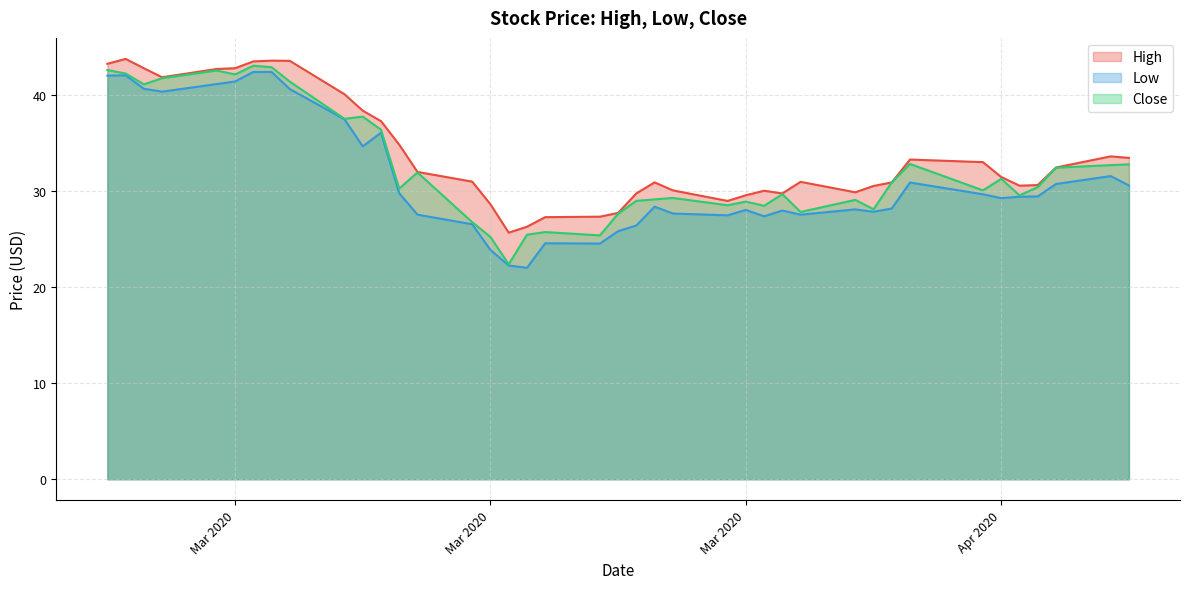

True or false: Close and Low cross at least once.

False